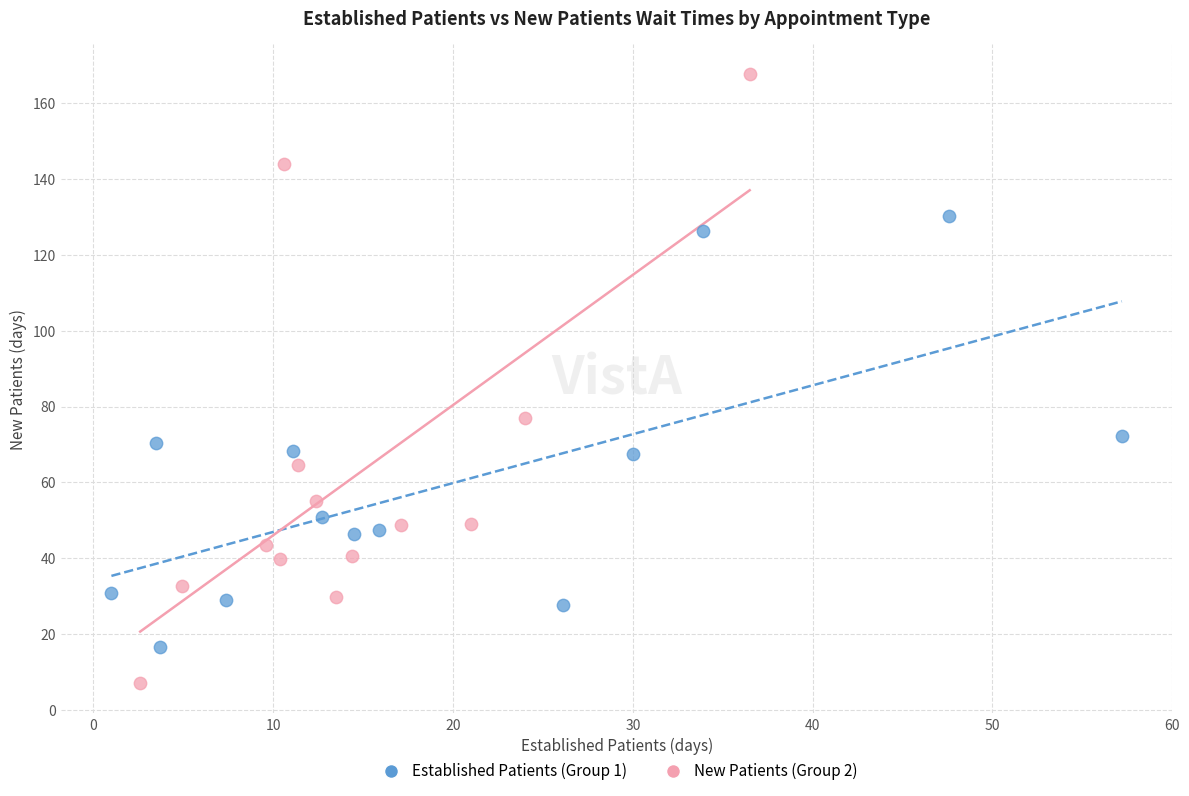

Which series reaches the maximum Y coordinate?

New Patients (Group 2)